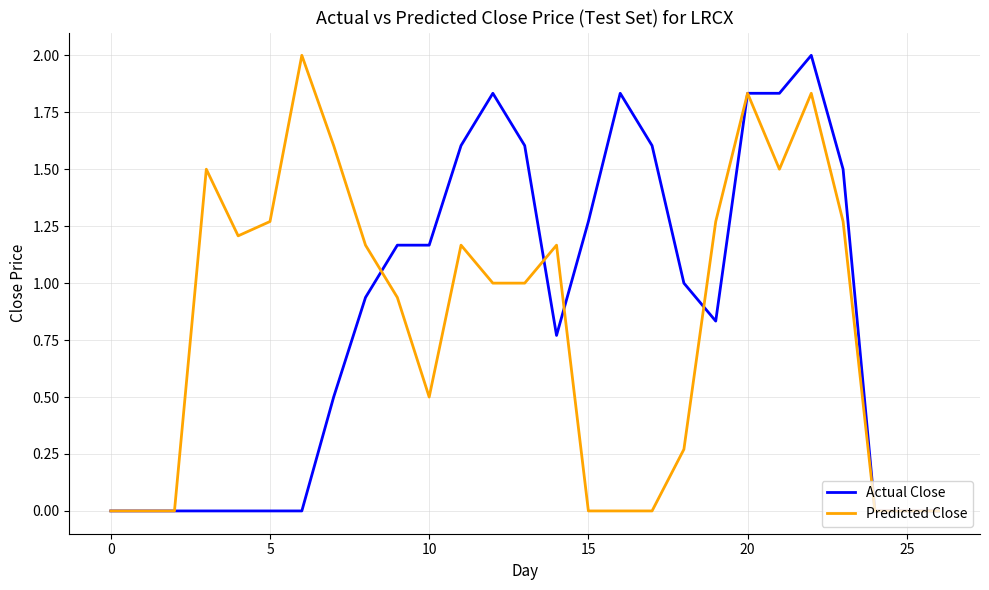

What is the sum of all Actual Close values?

23.3